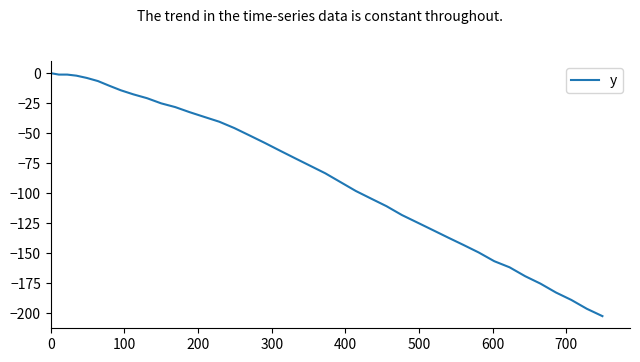

How many lines are shown in the chart?

1